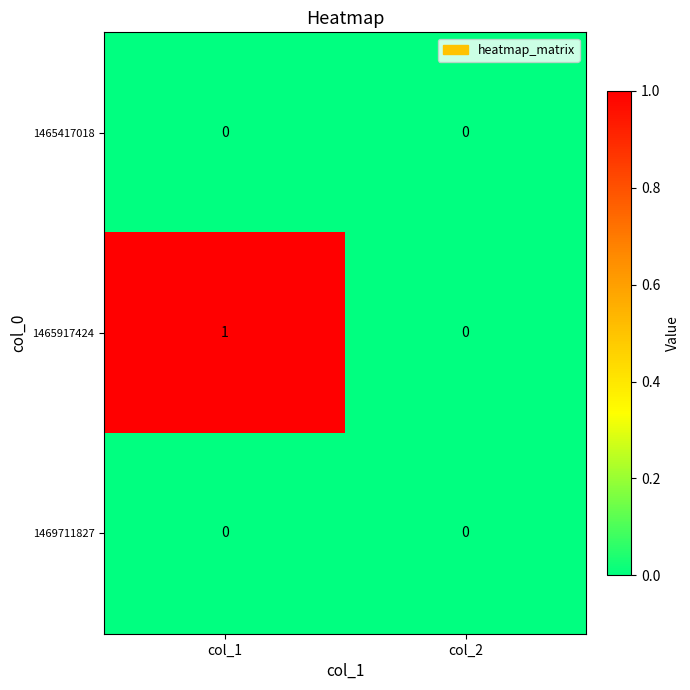

What is the total value across all series at col_1?

1